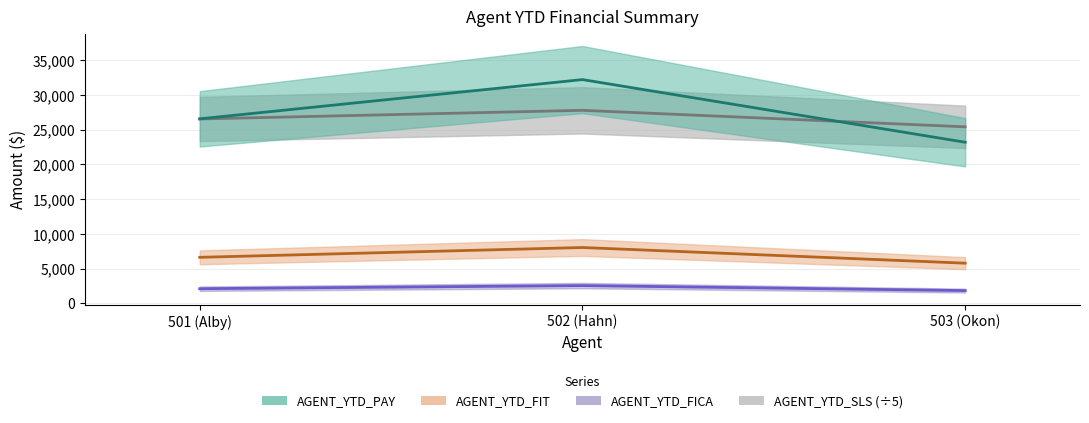

At which label is AGENT_YTD_PAY closest to 27706?

501 (Alby)